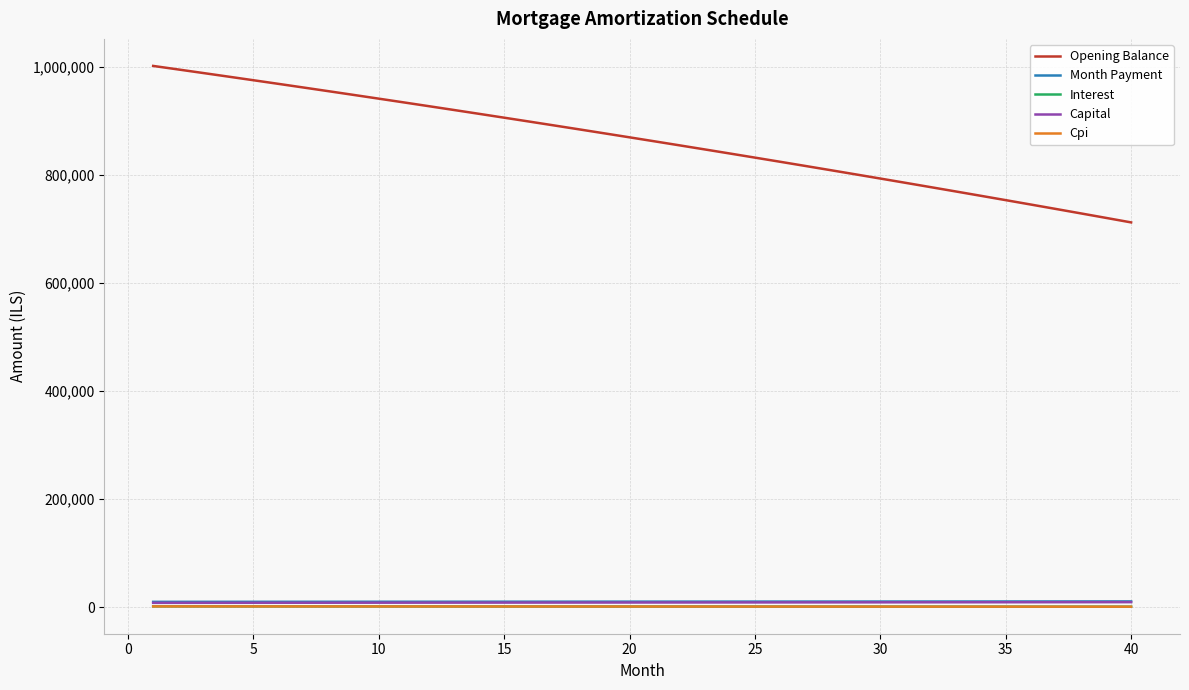

What is the maximum value shown in the chart?

1001833.3